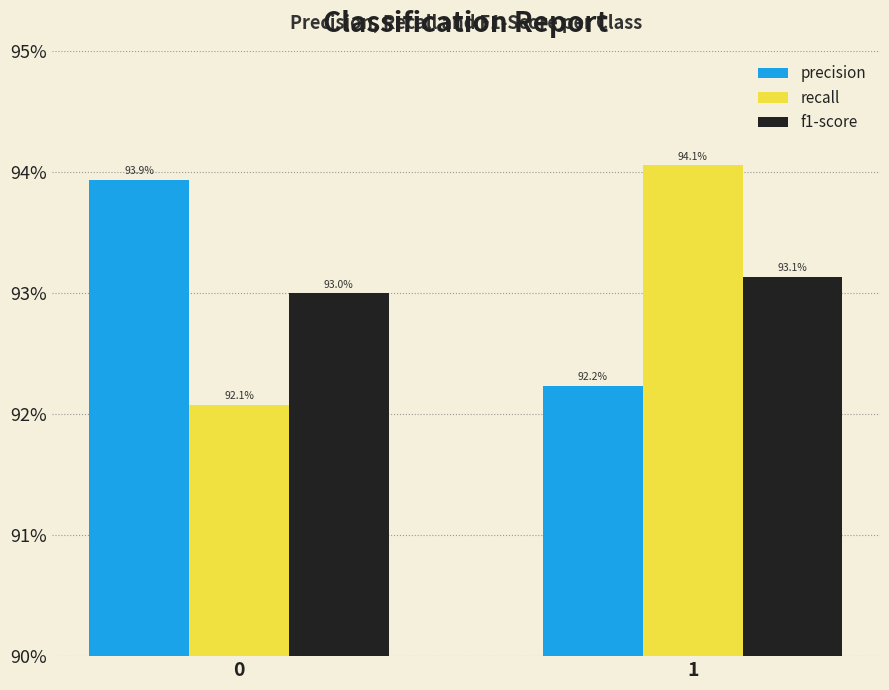

Rank the categories by f1-score value from highest to lowest.

1, 0